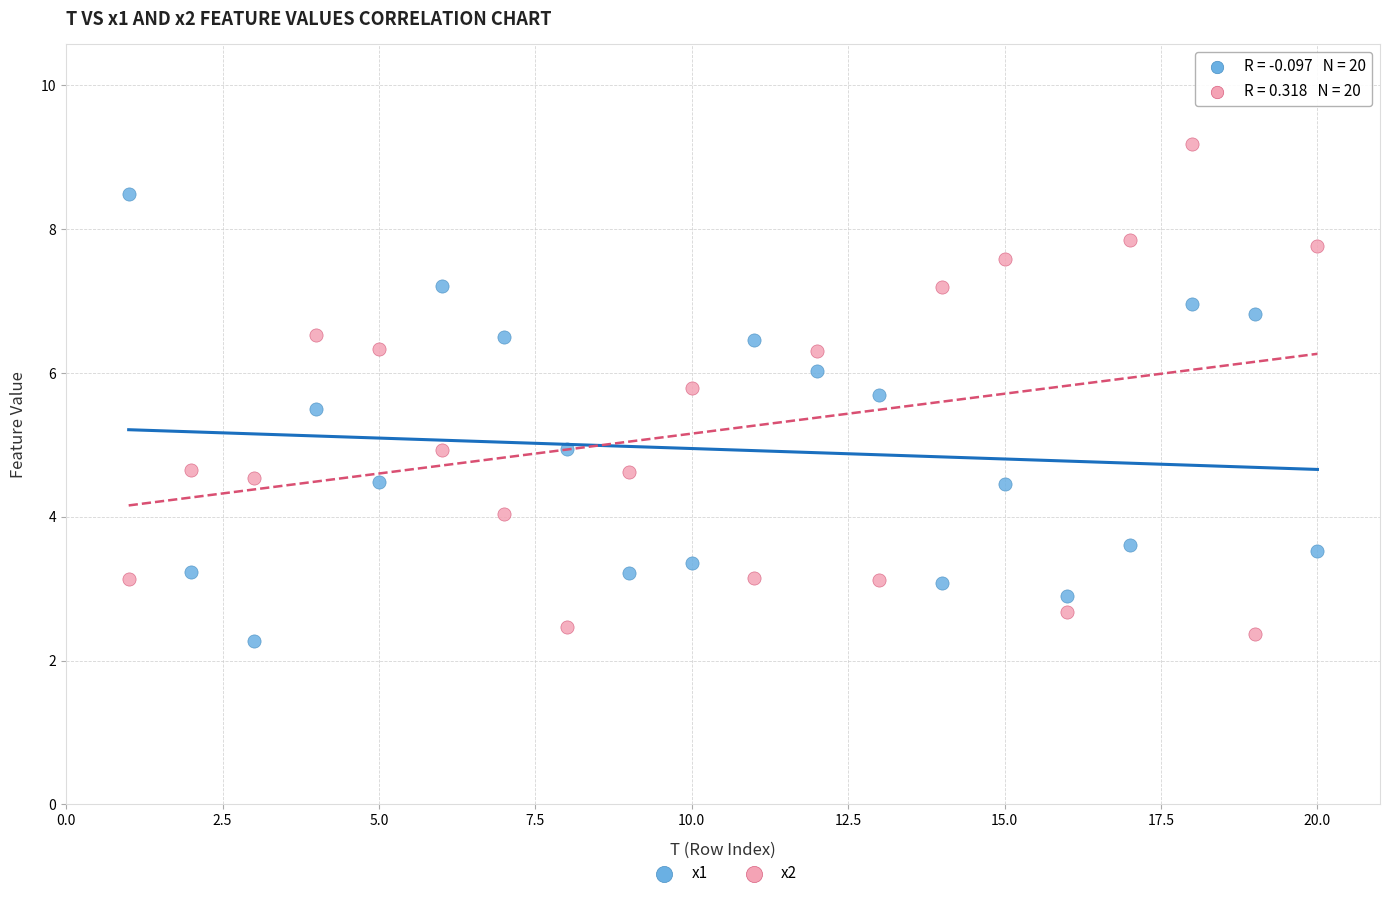

Which series reaches the maximum Y coordinate?

x2